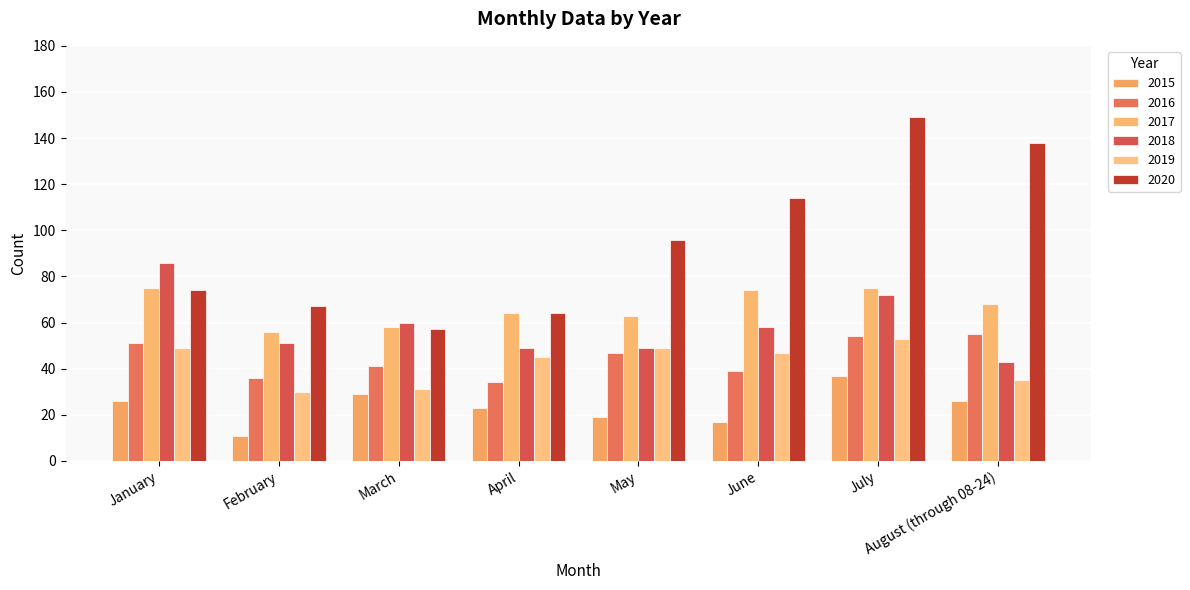

How many categories are shown in the chart?

8